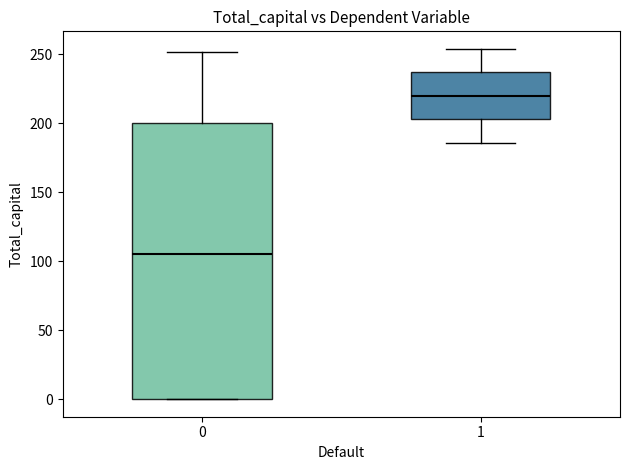

Which box has the highest median line?

1